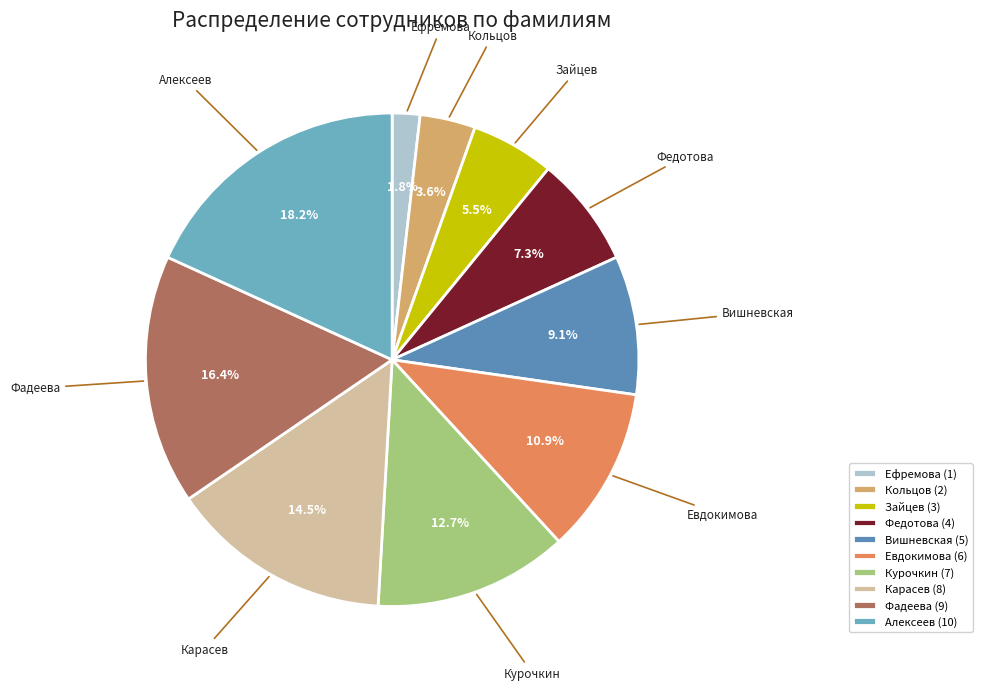

Is the sum of Ефремова and Курочкин greater than half?

No